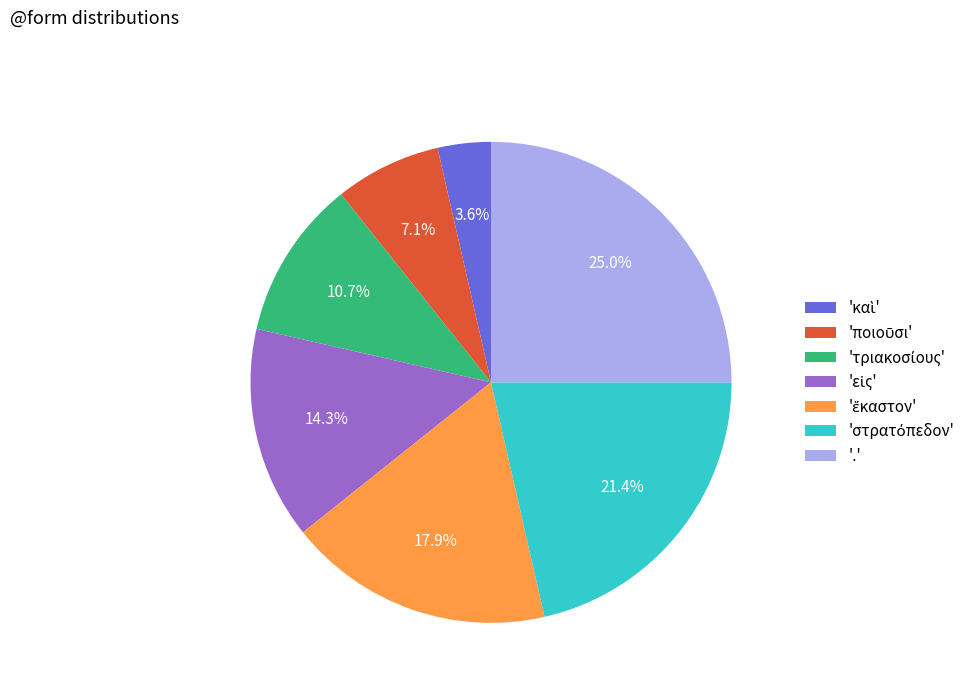

Does '.' represent more than half of the total?

No